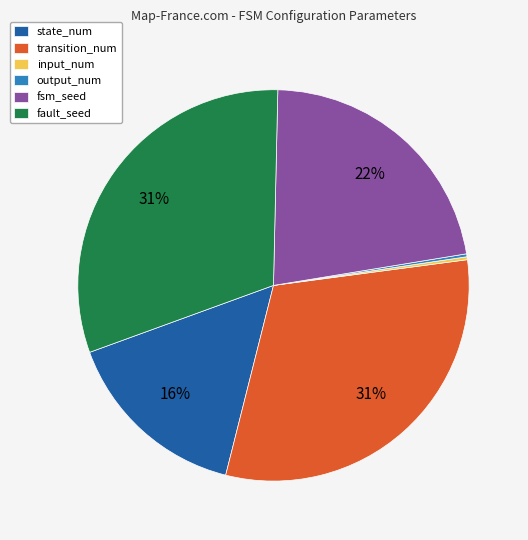

Which has a higher value, fault_seed or fsm_seed?

fault_seed